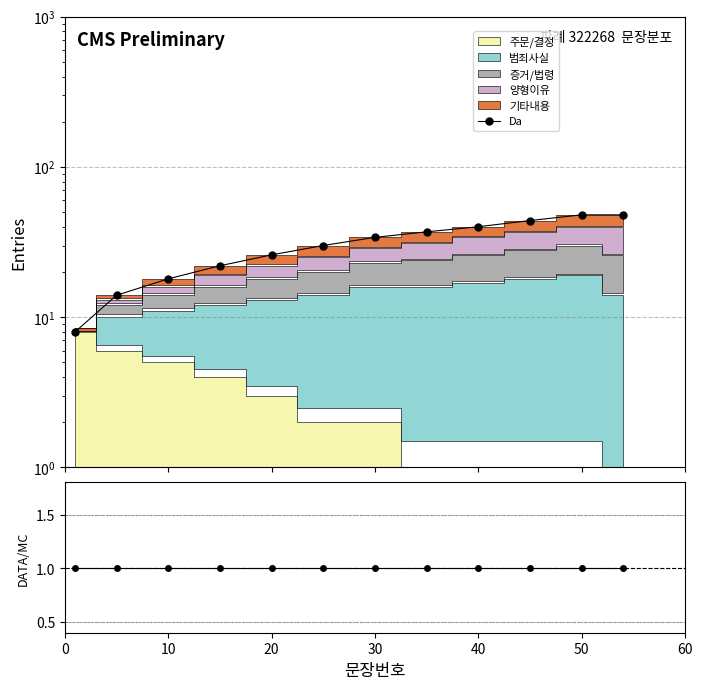

Does the chart have visible grid lines?

Yes